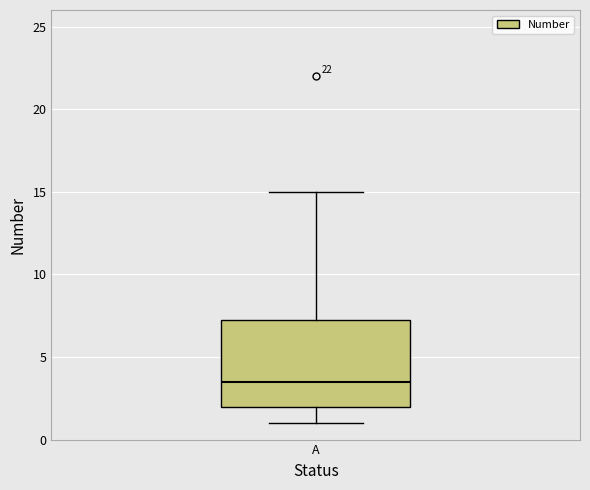

Where does the upper whisker of the box for A end on the y-axis? The values are not printed on the chart, so give them approximately, as read against the axis.

15.0